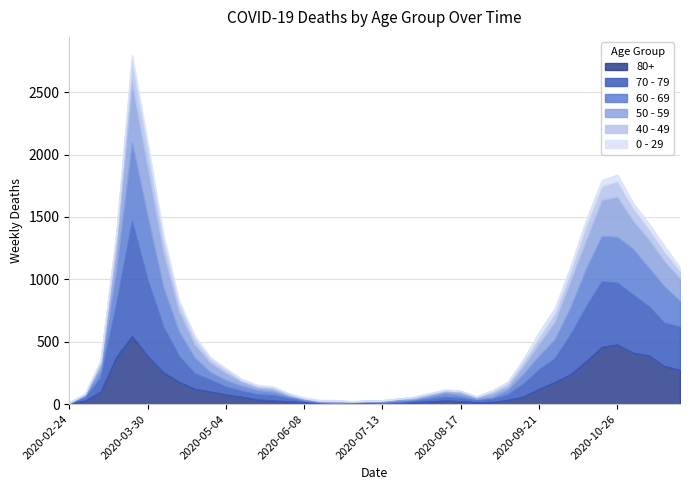

True or false: 0 - 29 has more than 1 interior local peaks.

True